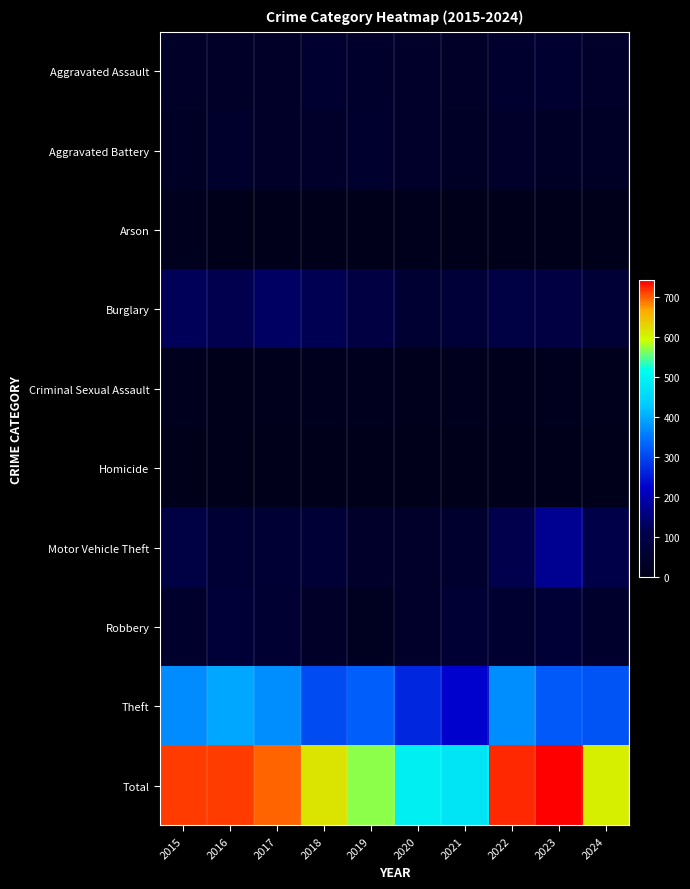

At how many categories does at least one series exceed 657?

5